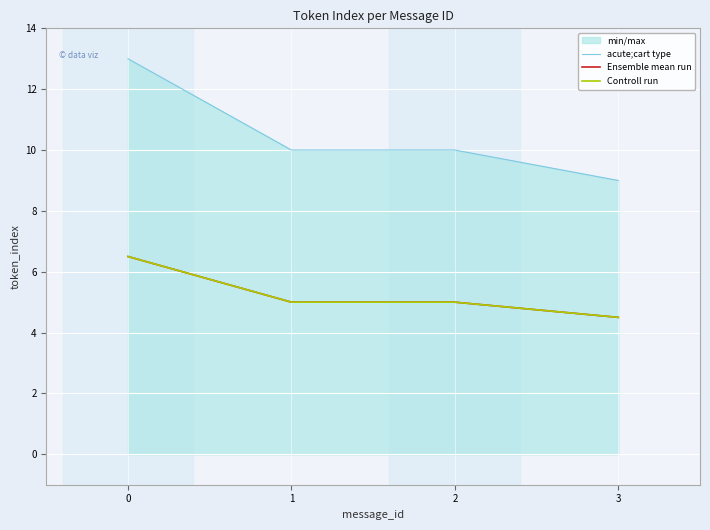

What is the spread (max minus min) of values at 1?

5.0